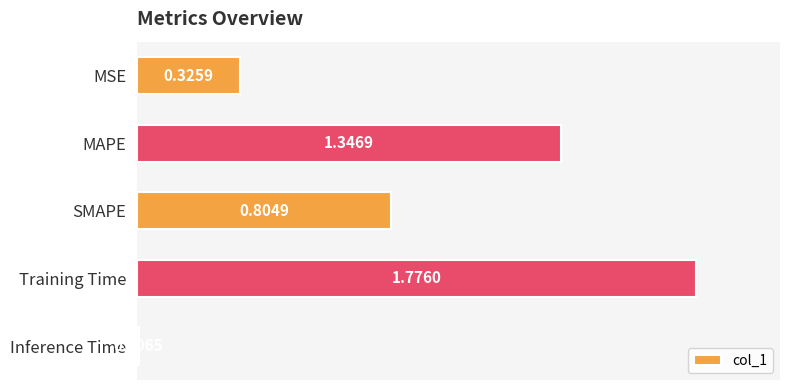

Rank the categories by value from lowest to highest.

Inference Time, MSE, SMAPE, MAPE, Training Time